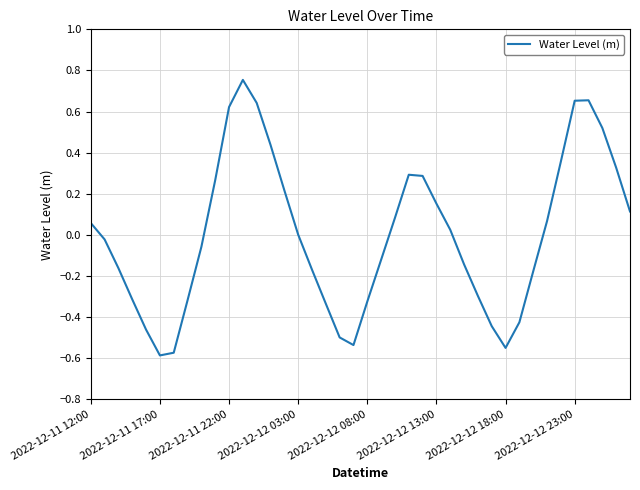

What is the difference between the maximum and minimum values?

1.3